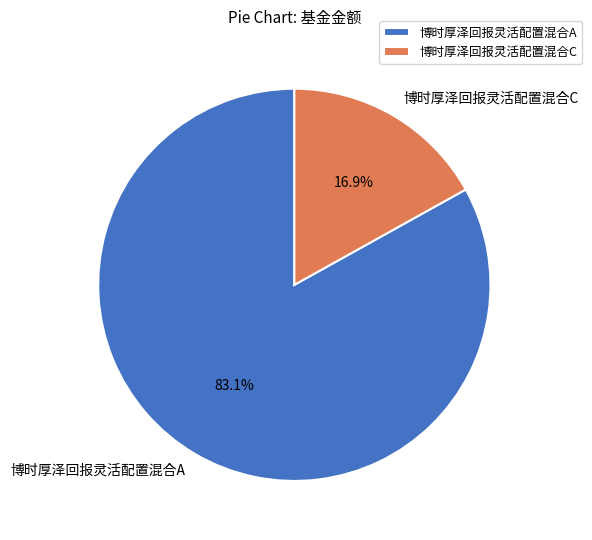

Which slice is the smallest?

博时厚泽回报灵活配置混合C